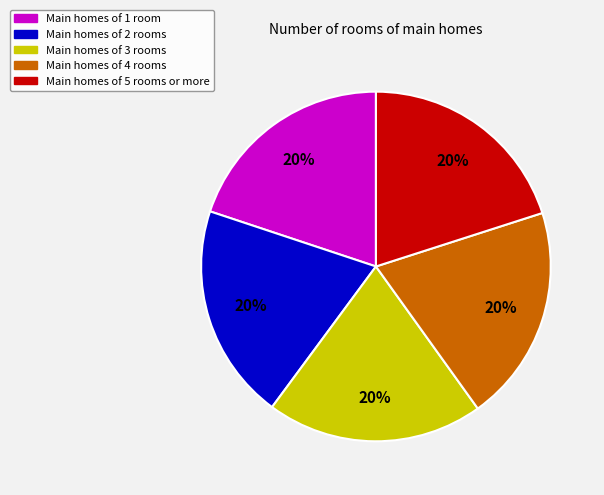

Does any single category account for the majority?

No